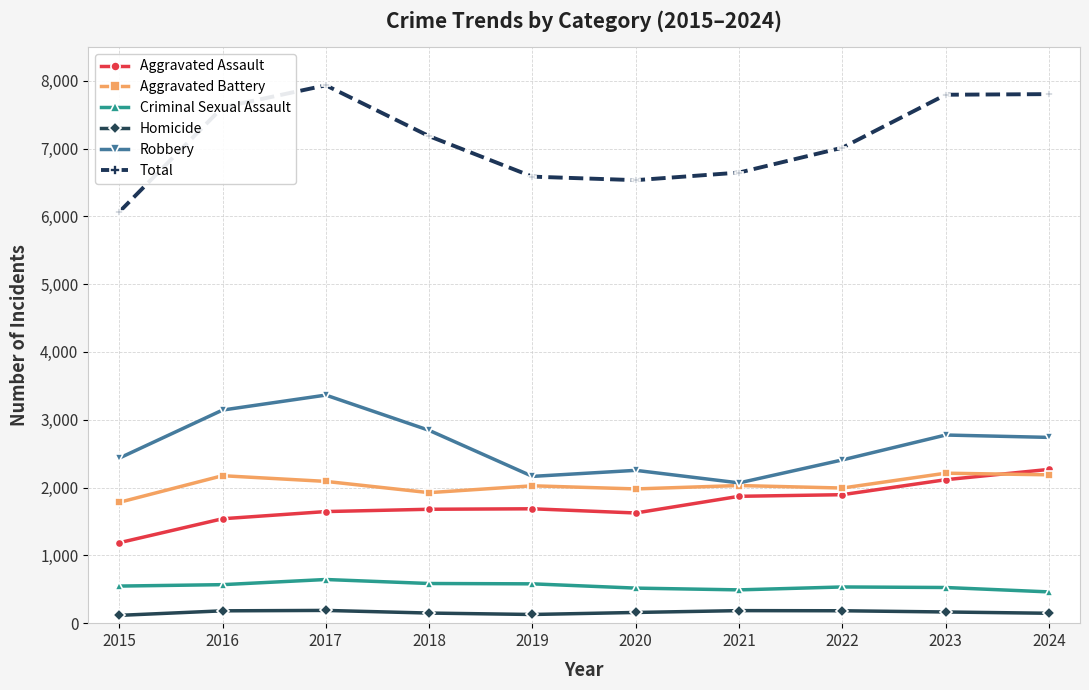

How many categories are shown in the chart?

10